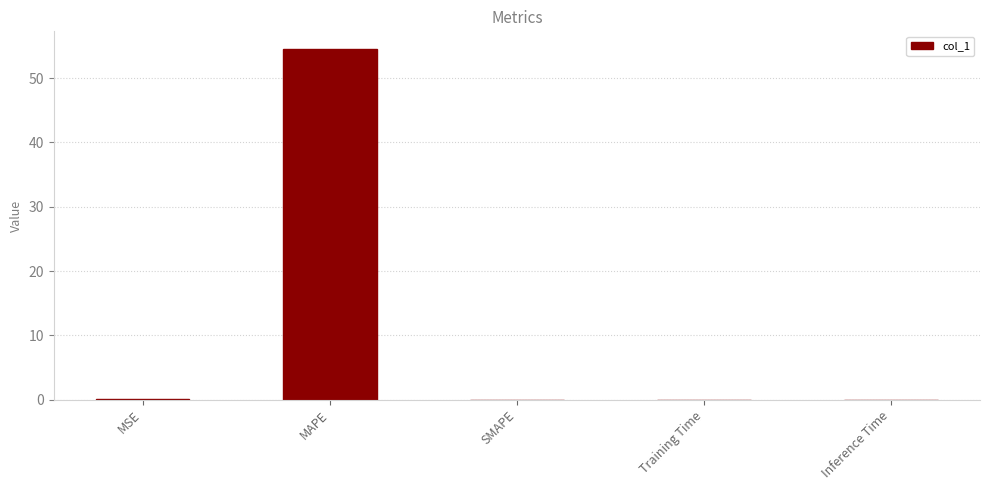

What is the maximum value shown in the chart?

54.6